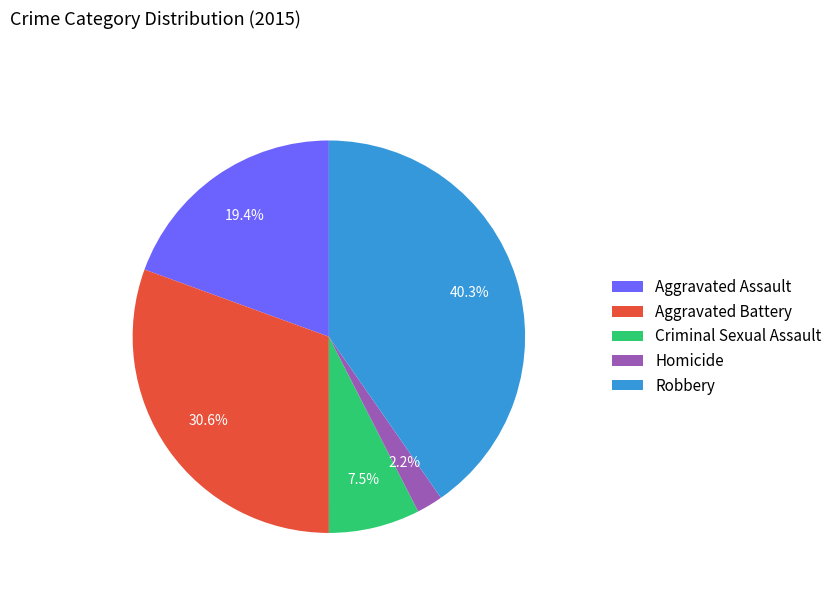

Is it true that Robbery is 55% of the pie?

False